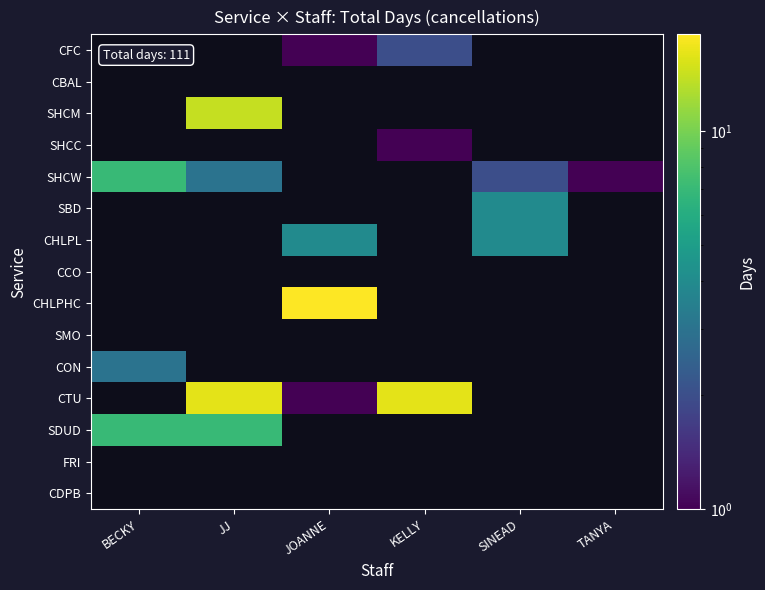

Between BECKY and TANYA, which series saw the biggest shift?

SHCW